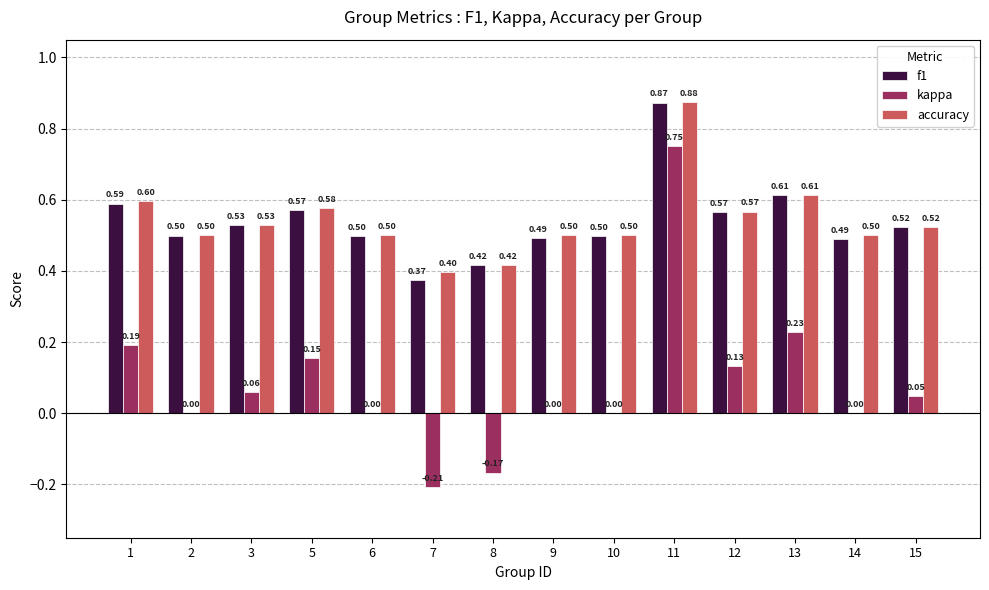

Where does the kappa series first go above 0?

1